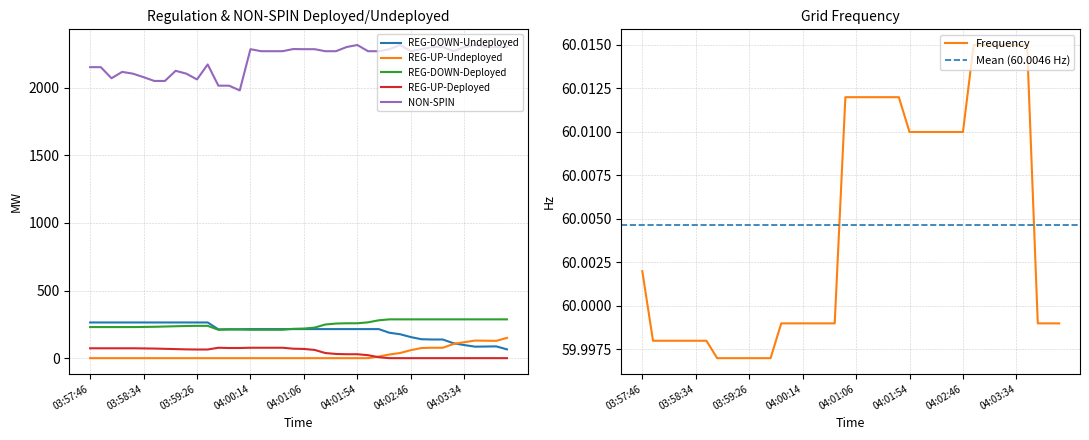

Reading left to right, list all the values displayed in this chart.

REG-DOWN-Undeployed: 264.0	264.0	264.0	264.0	264.0	264.0	264.0	264.0	264.0	264.0	264.0	264.0	213.0	214.0	214.0	215.0	215.0	215.0	215.0	215.0	215.0	215.0	215.0	215.0	215.0	215.0	215.0	215.0	188.0	177.0	156.0	140.0	138.0	138.0	110.0	97.0	85.0	86.0	87.0	65.0
REG-UP-Undeployed: 0.0	0.0	0.0	0.0	0.0	0.0	0.0	0.0	0.0	0.0	0.0	0.0	0.0	0.0	0.0	0.0	0.0	0.0	0.0	0.0	0.0	0.0	0.0	0.0	0.0	0.0	0.0	12.0	27.0	38.0	59.0	75.0	77.0	77.0	105.0	118.0	130.0	129.0	128.0	150.0
REG-DOWN-Deployed: 230.0	230.0	230.0	230.0	230.0	231.0	232.0	234.0	236.0	238.0	239.0	239.0	210.0	212.0	212.0	210.0	210.0	210.0	210.0	217.0	219.0	226.0	249.0	256.0	258.0	258.0	265.0	280.0	287.0	287.0	287.0	287.0	287.0	287.0	287.0	287.0	287.0	287.0	287.0	287.0
REG-UP-Deployed: 73.0	73.0	73.0	73.0	73.0	72.0	71.0	69.0	67.0	65.0	64.0	64.0	77.0	75.0	75.0	77.0	77.0	77.0	77.0	70.0	68.0	61.0	38.0	31.0	29.0	29.0	22.0	7.0	0.0	0.0	0.0	0.0	0.0	0.0	0.0	0.0	0.0	0.0	0.0	0.0
NON-SPIN: 2153.0	2153.0	2071.0	2118.0	2105.0	2079.0	2051.0	2051.0	2126.0	2105.0	2062.0	2173.0	2016.0	2016.0	1981.0	2286.0	2271.0	2271.0	2271.0	2287.0	2286.0	2286.0	2271.0	2271.0	2302.0	2317.0	2271.0	2271.0	2286.0	2317.0	2271.0	2286.0	2302.0	2302.0	2271.0	2302.0	2317.0	2302.0	2302.0	2302.0
Frequency: 60.0	60.0	60.0	60.0	60.0	60.0	60.0	60.0	60.0	60.0	60.0	60.0	60.0	60.0	60.0	60.0	60.0	60.0	60.0	60.0	60.0	60.0	60.0	60.0	60.0	60.0	60.0	60.0	60.0	60.0	60.0	60.0	60.0	60.0	60.0	60.0	60.0	60.0	60.0	60.0